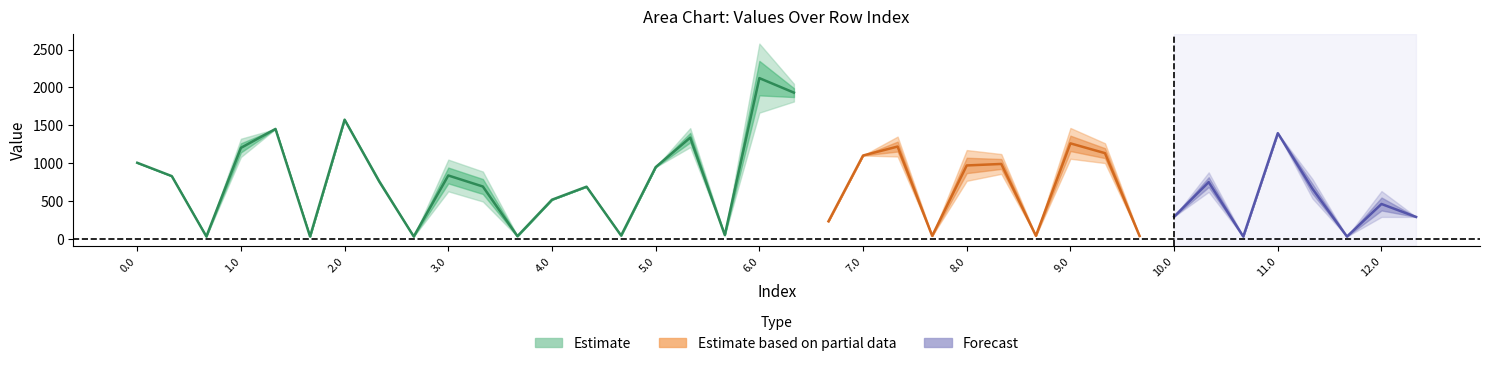

Which category has the highest value across all series?

6.0